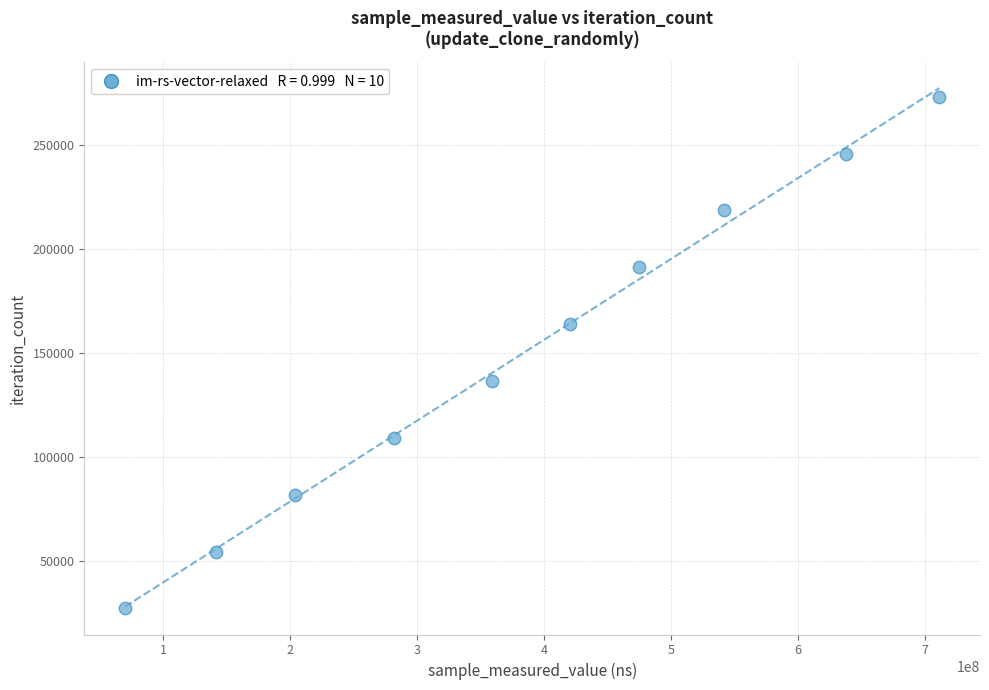

What is the range of X values (max minus min)?

641437399